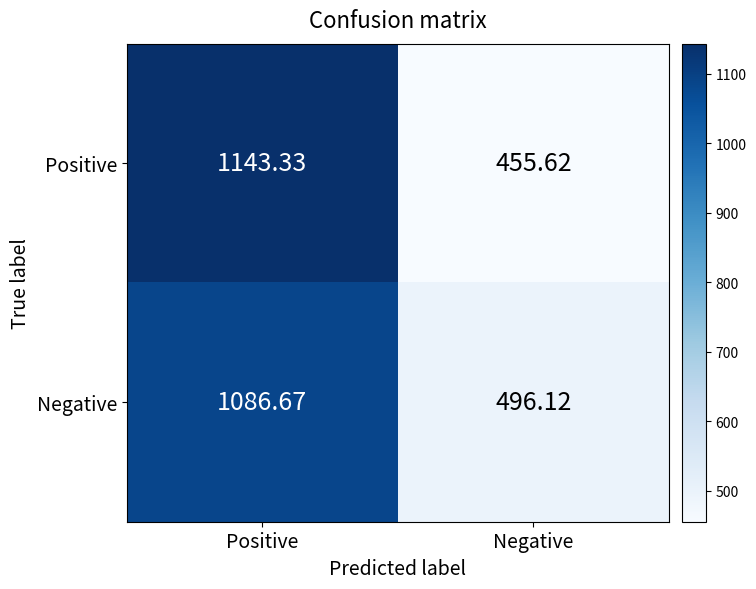

Rank the series by their maximum value, from lowest to highest.

Negative, Positive